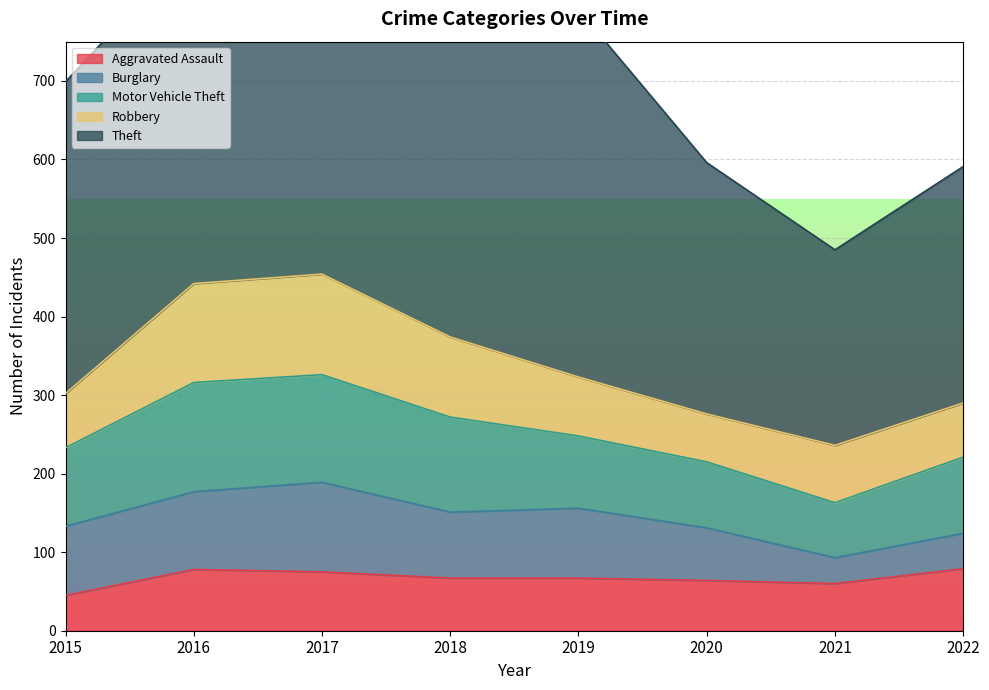

How many values in the Theft series exceed 432?

3